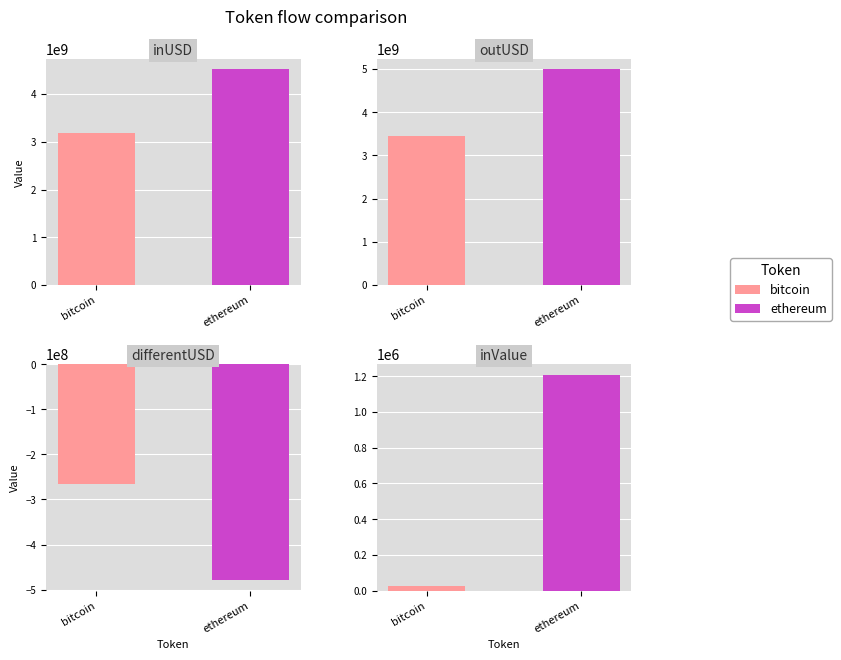

What is the label of the 1st bar from the left?

bitcoin